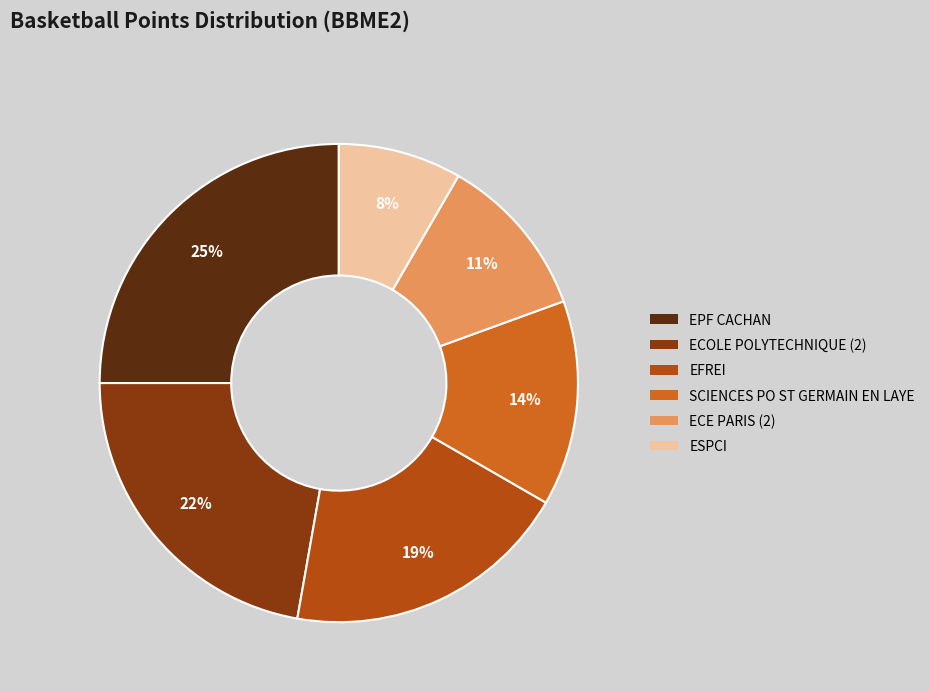

What percentage is the ESPCI slice, to the nearest percent?

8%